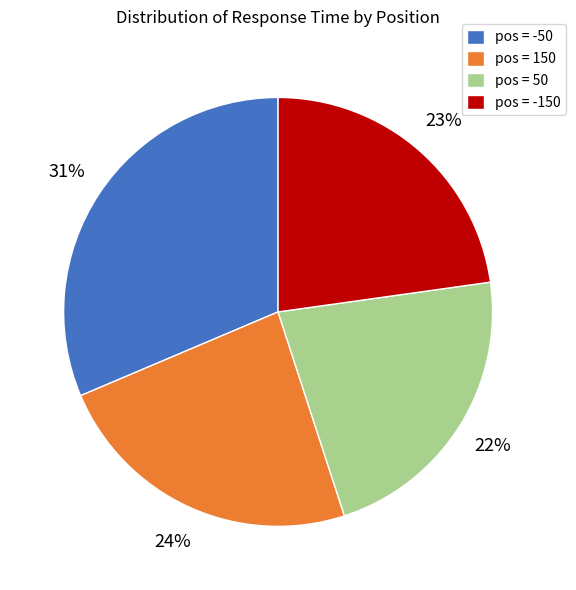

Is there any slice that represents more than half of the pie?

No